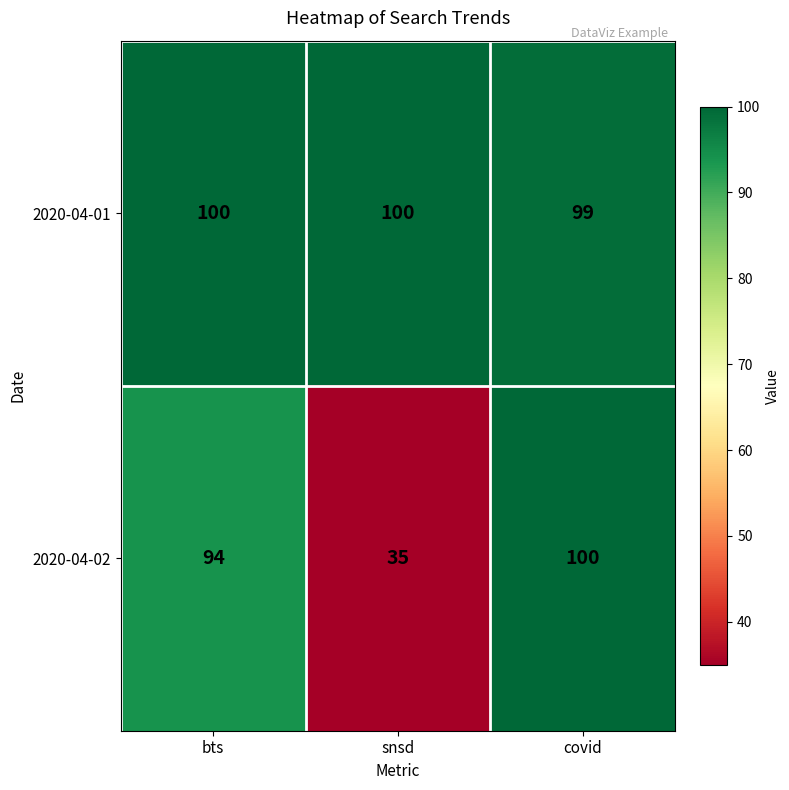

How many data points in 2020-04-01 are less than 100?

1